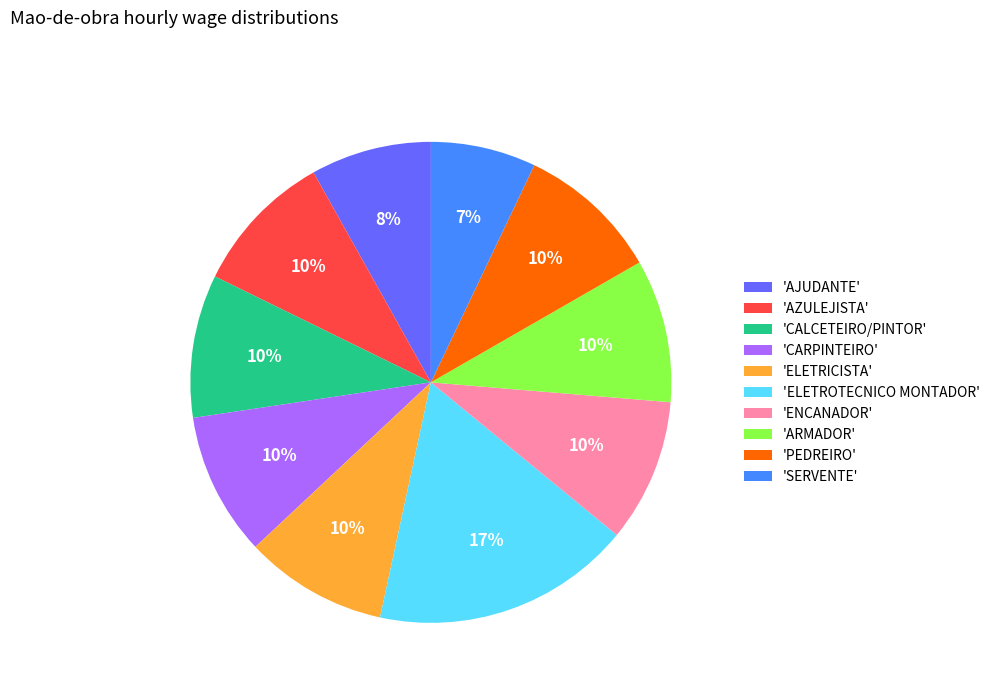

Which slice is the largest?

'ELETROTECNICO MONTADOR'